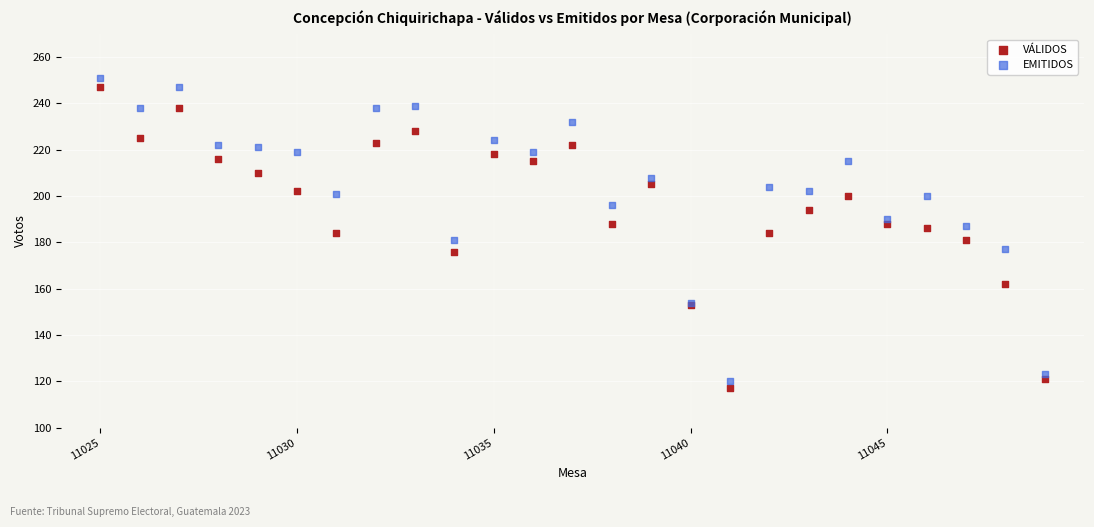

Which series reaches the minimum Y coordinate?

VÁLIDOS